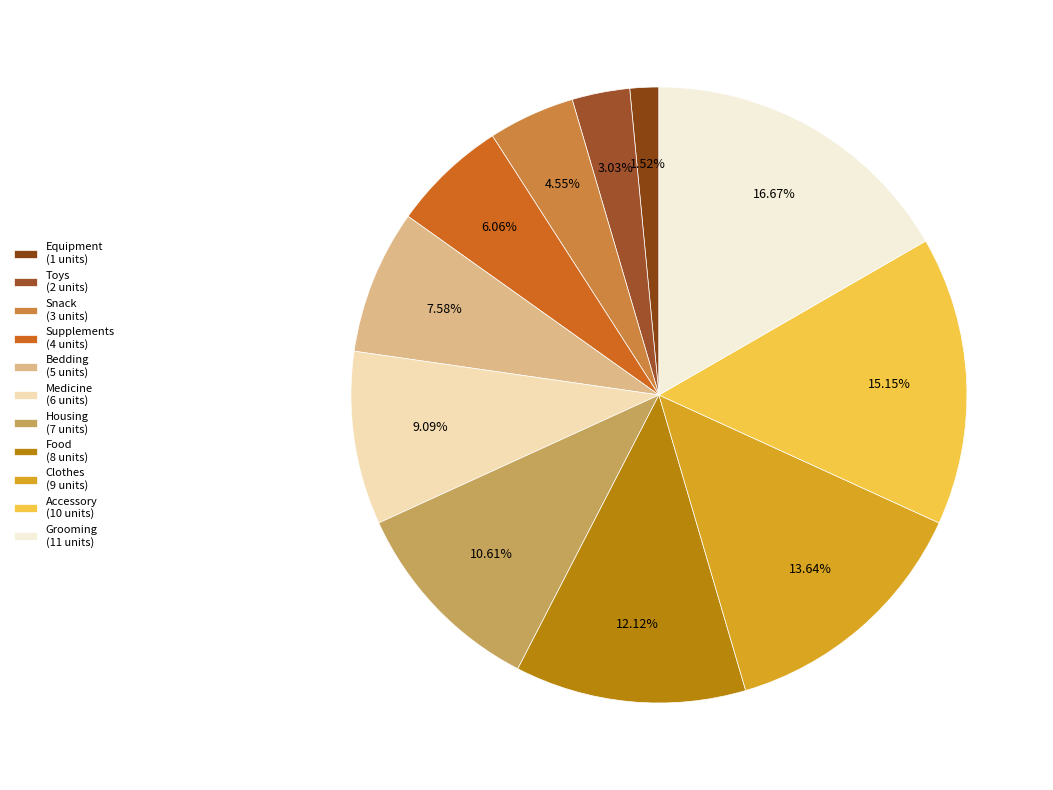

The Medicine slice represents 9% of the pie. True or false?

True